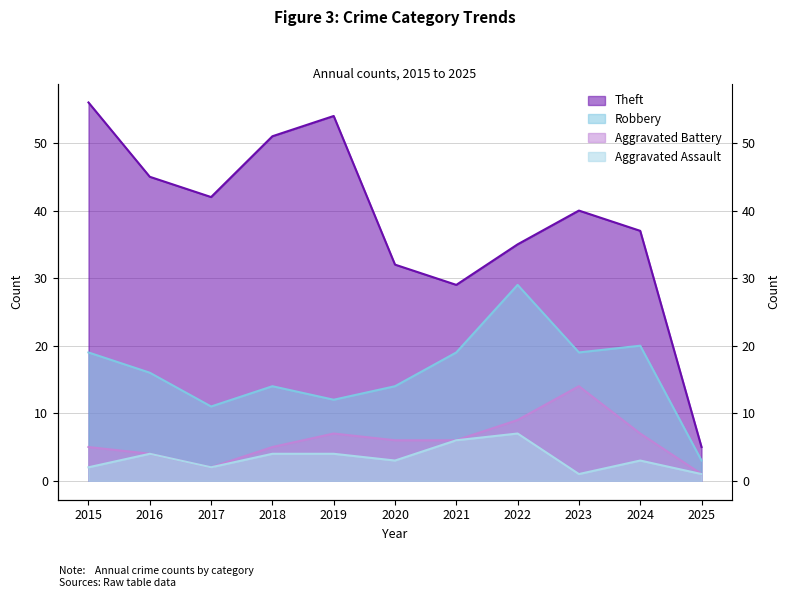

At 2015, list the series in order from smallest to largest.

Aggravated Assault, Aggravated Battery, Robbery, Theft